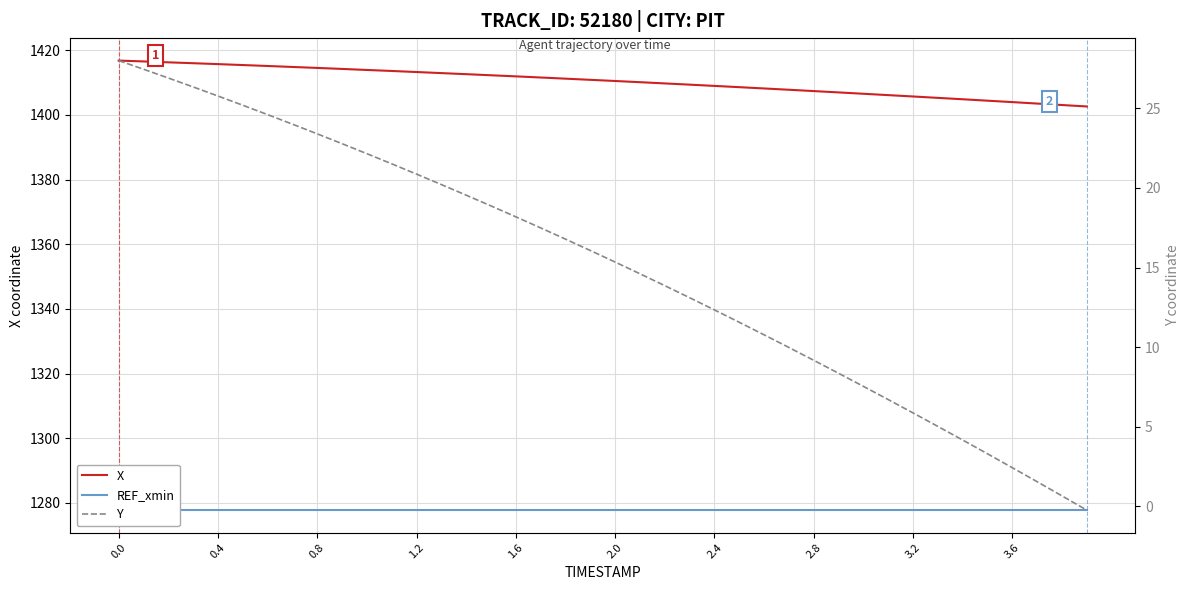

Which series has the widest spread of values?

Y